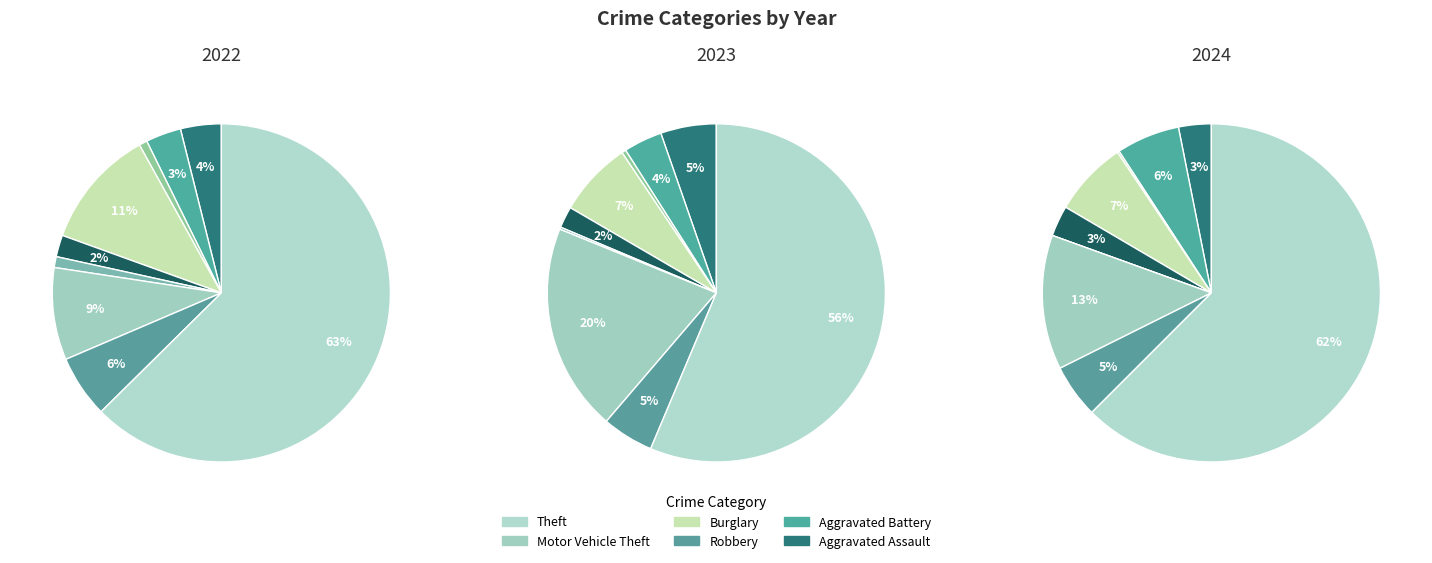

To the nearest percent, what is the difference between the largest and smallest slice percentages?

62%